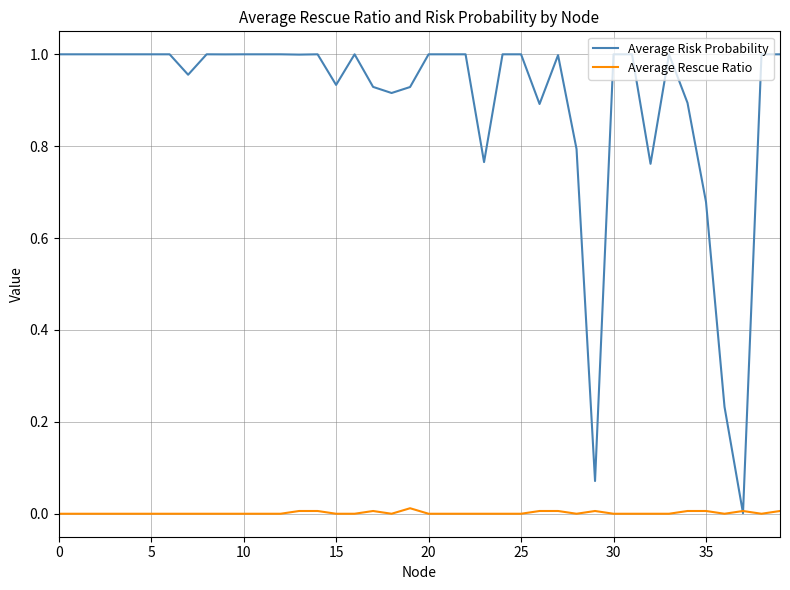

Which series has the widest spread of values?

Average Risk Probability